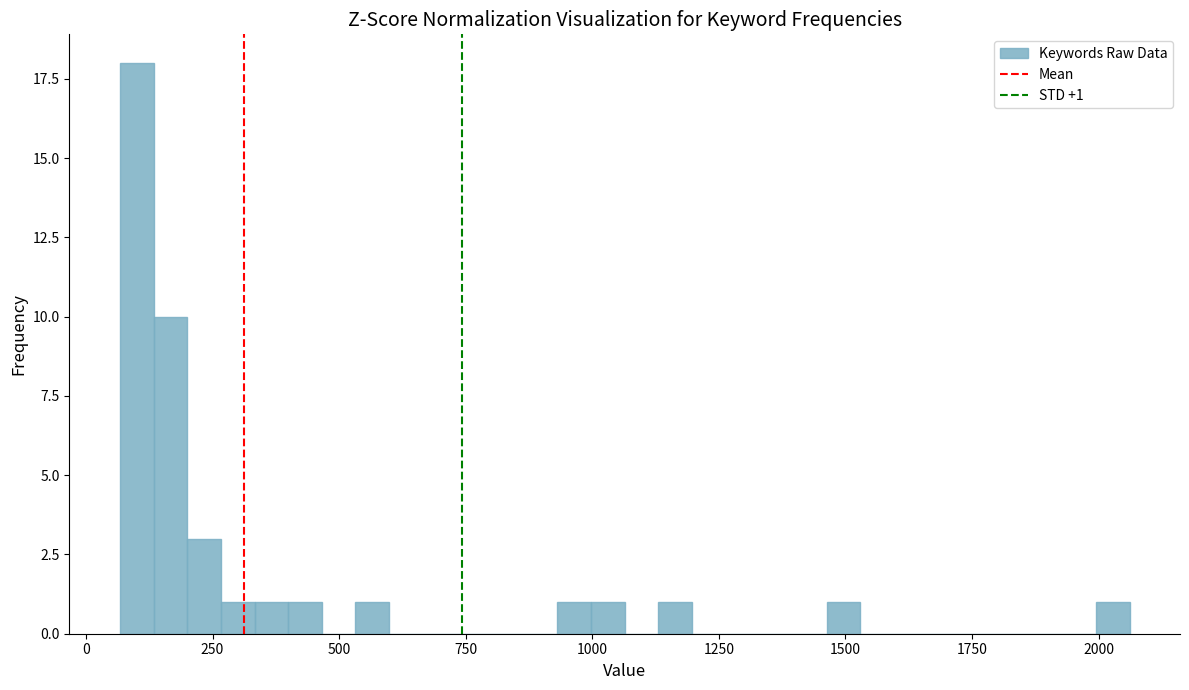

Around what value on the x-axis is the tallest bar? Give the approximate position of its centre, as read against the axis.

100